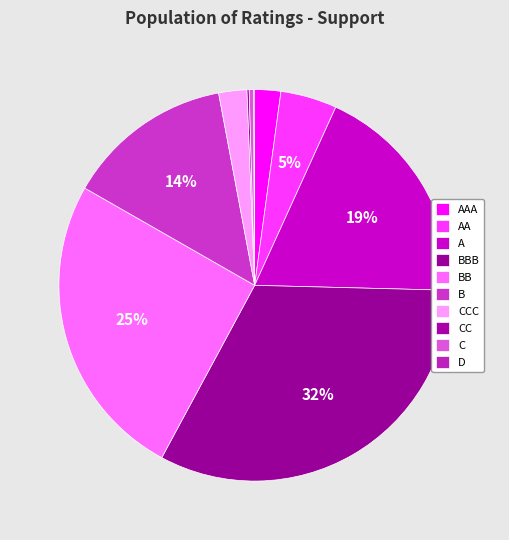

What percentage is the B slice, to the nearest percent?

14%